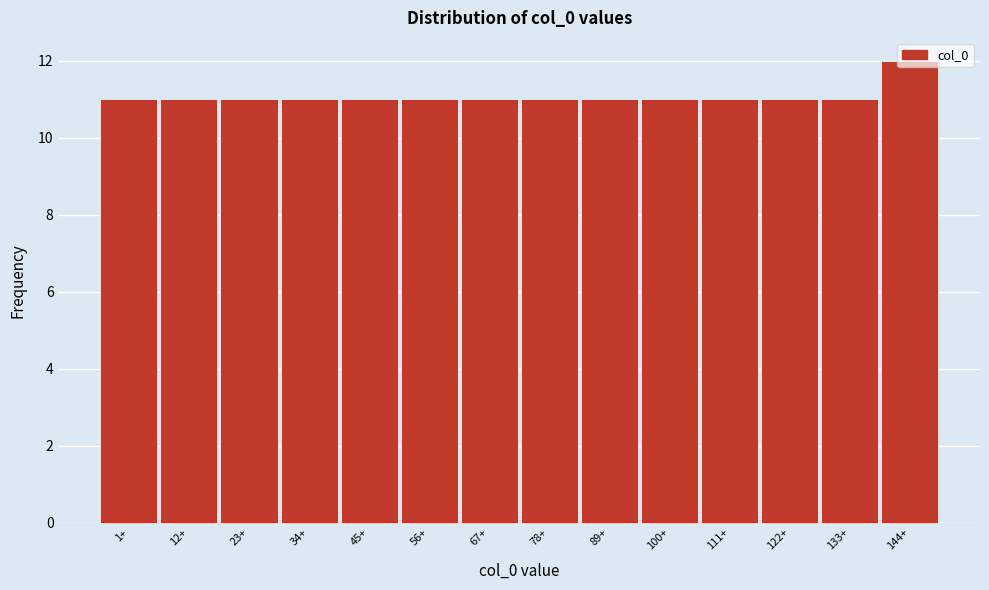

What is the label of the 13th bar from the left?

133+